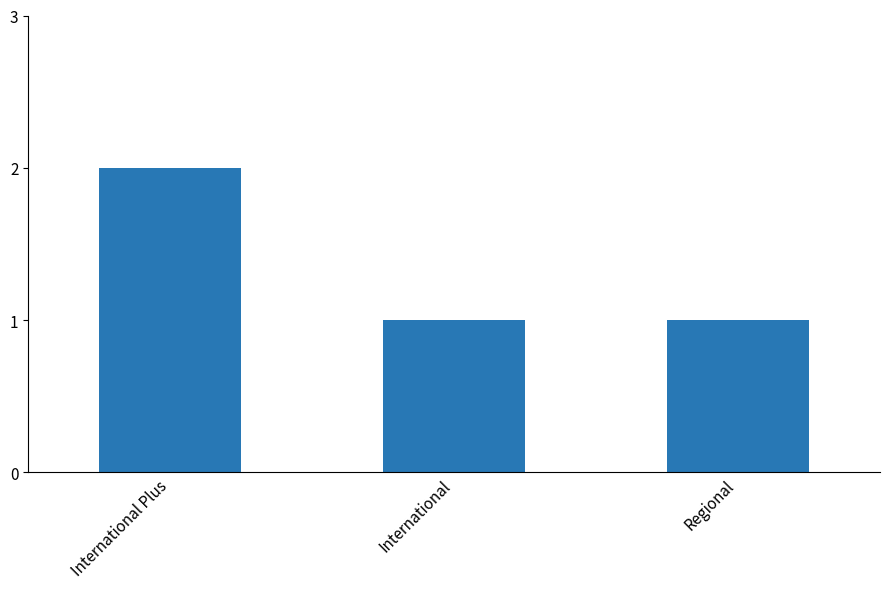

Which label corresponds to the largest value in the chart?

International Plus